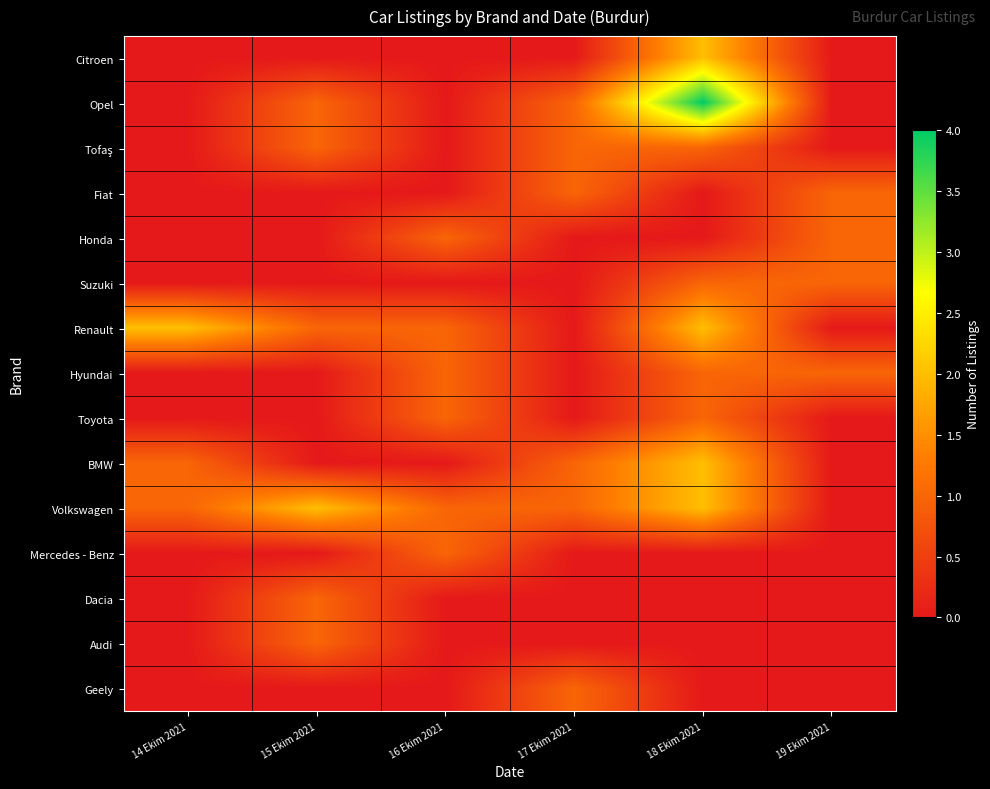

At how many categories does at least one series exceed 0?

6